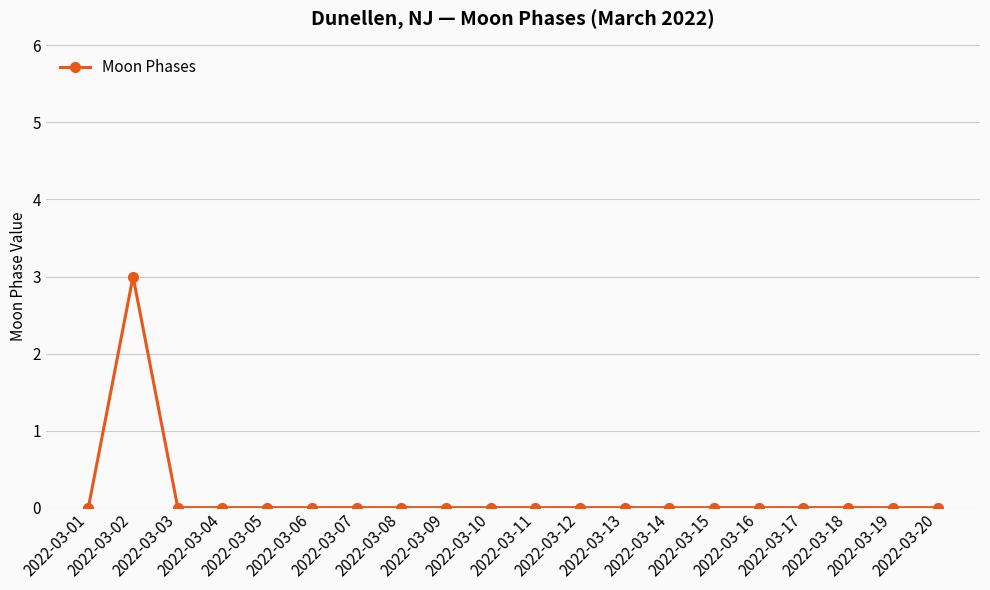

What is the difference between the maximum and minimum values?

3